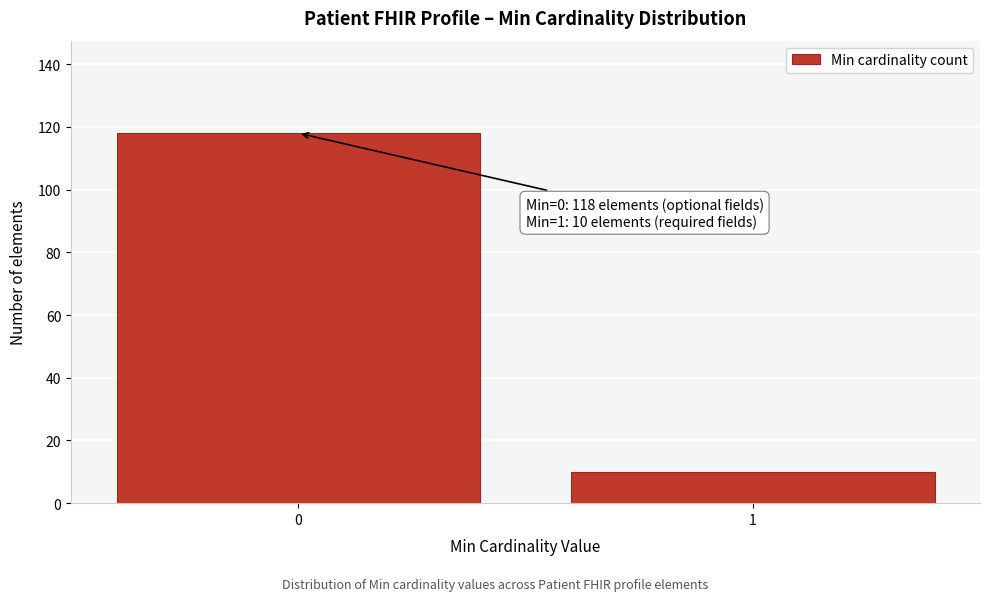

Reading left to right, extract all data points from this chart.

118	10